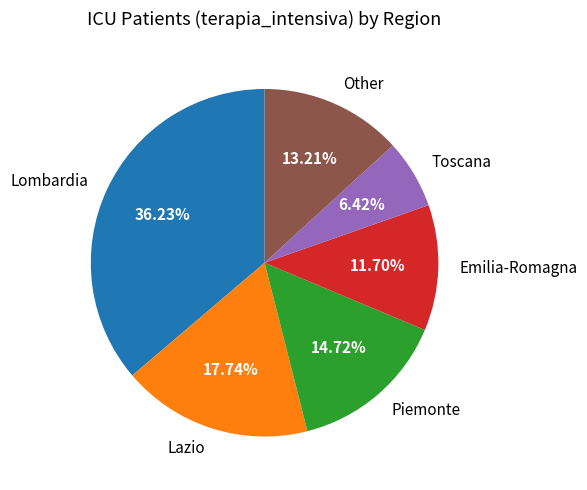

Is Lombardia the majority of the pie?

No